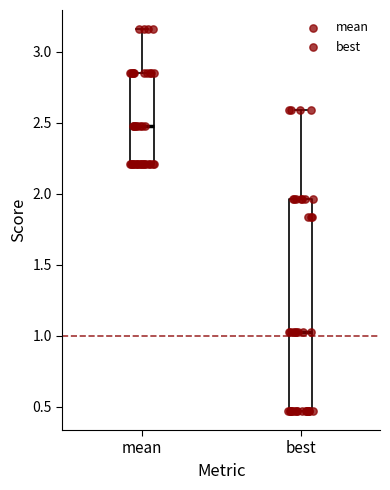

Reading left to right, transcribe this box plot: for each box, give where its median line is, the range the box spans, and where its two whiskers end, as read against the y-axis. The values are not printed on the chart, so give them approximately, as read against the axis.

mean: median 2.50, box 2.20 to 2.85, whiskers 2.20 to 3.15
best: median 1.05, box 0.45 to 1.95, whiskers 0.45 to 2.60